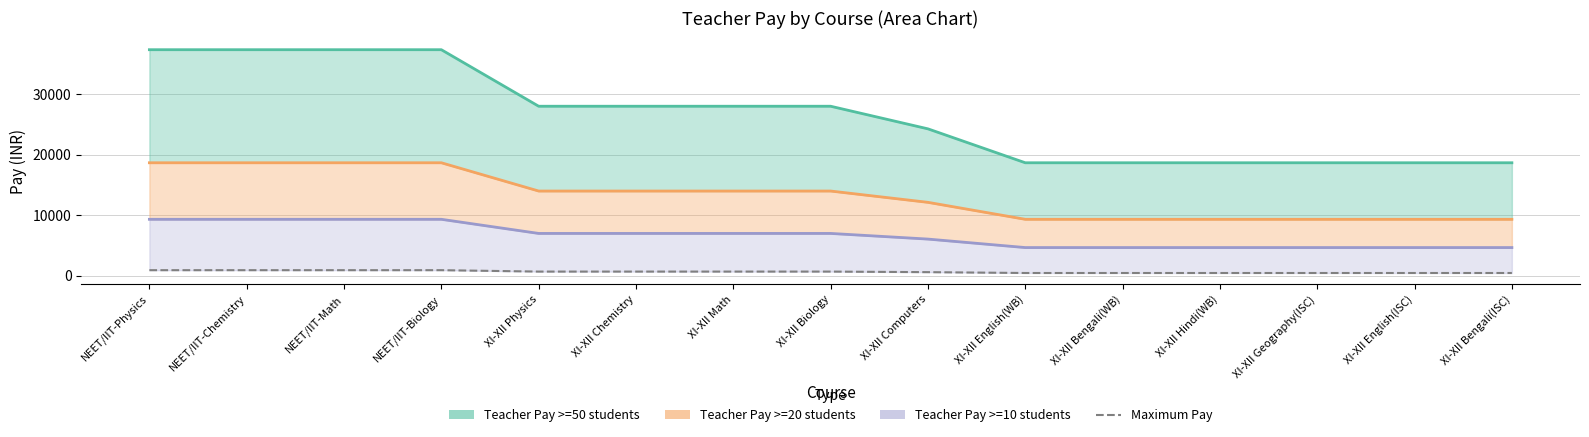

True or false: the data shows 479.3 at XI-XII Biology.

False